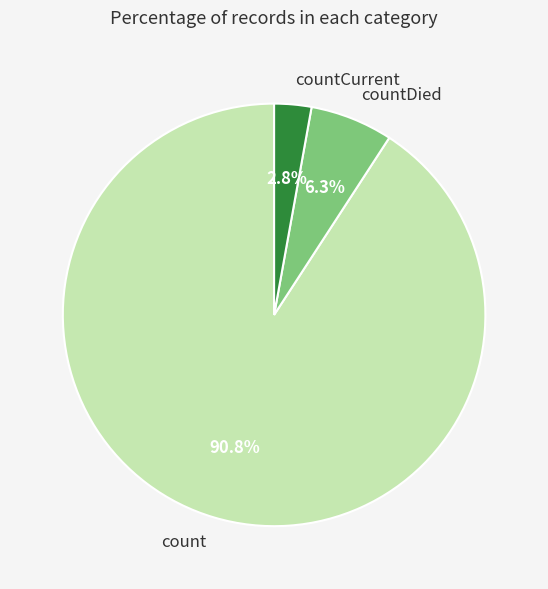

Count the number of slices in the pie.

3